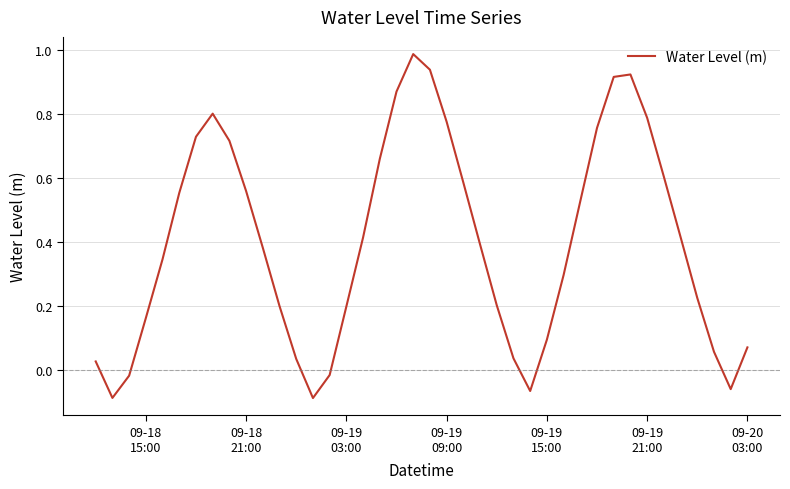

What is the maximum value shown in the chart?

1.0